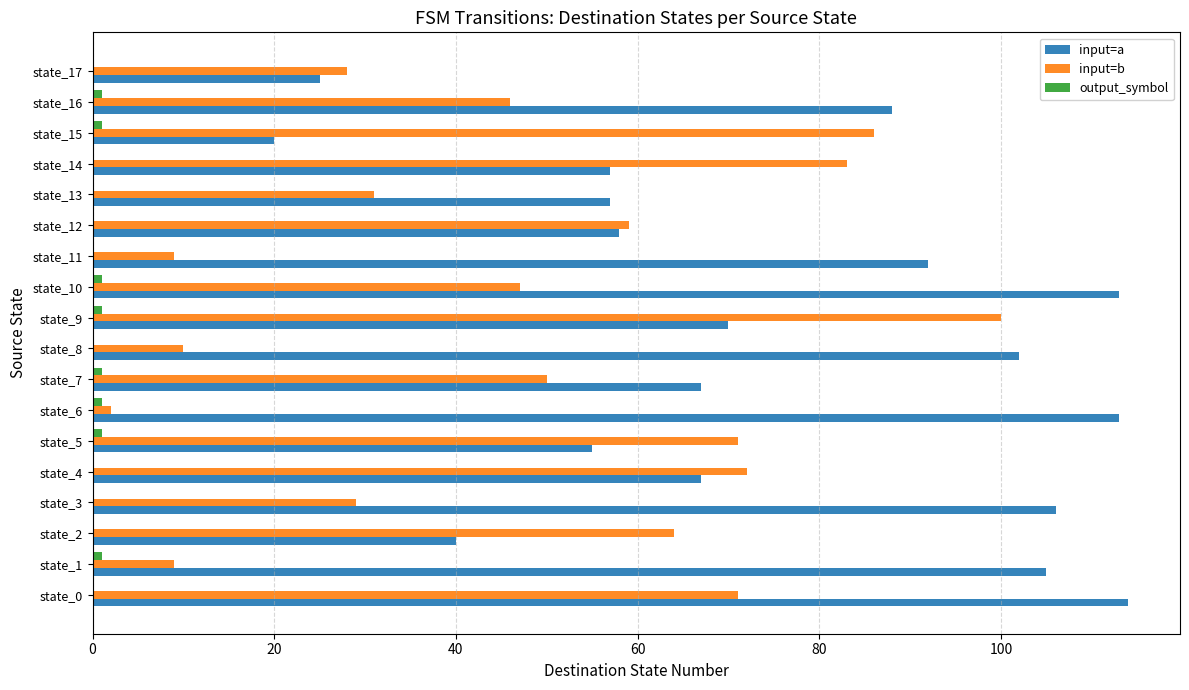

Between state_1 and state_16, which series saw the biggest shift?

input=b